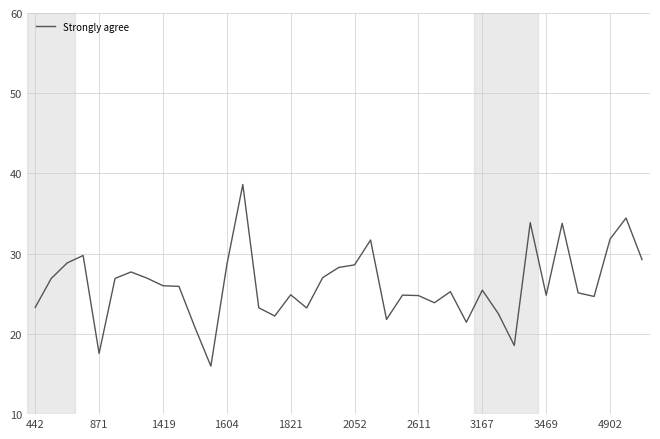

What is the minimum value shown in the chart?

16.0